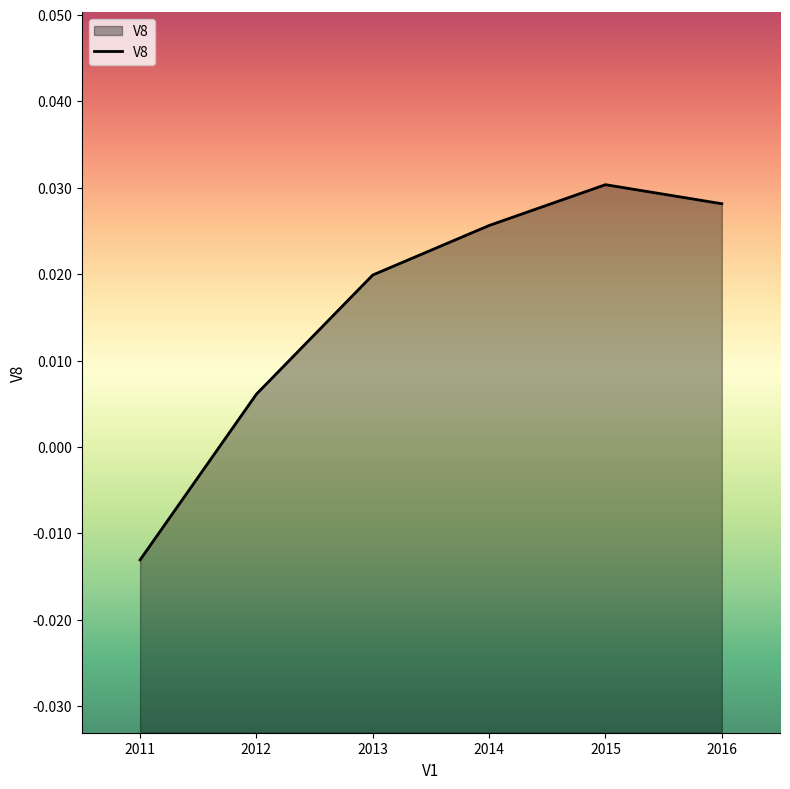

Rank the categories by value from lowest to highest.

2011, 2012, 2013, 2014, 2016, 2015